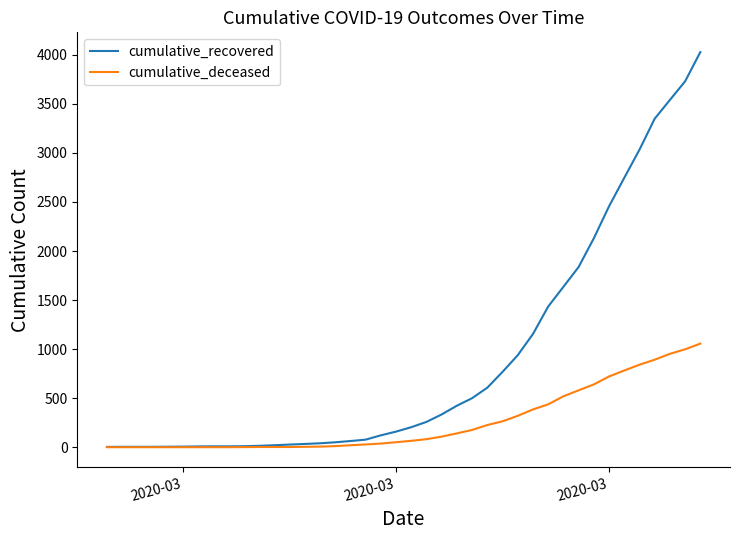

At how many categories does at least one series exceed 1683?

9